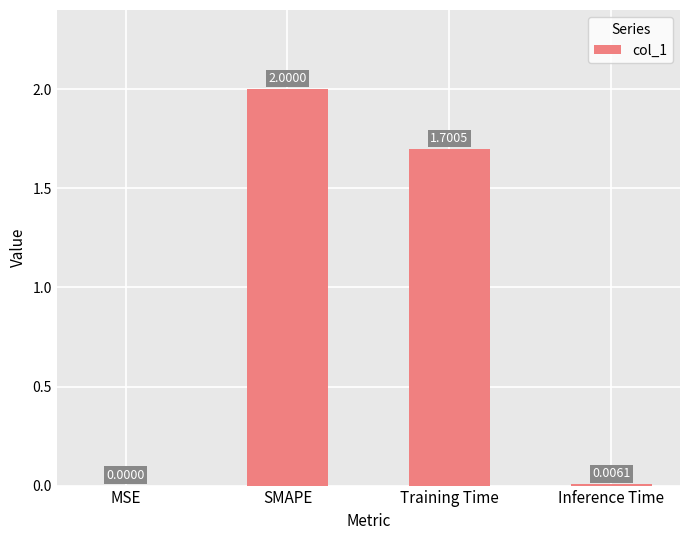

How many data points are above 1?

2